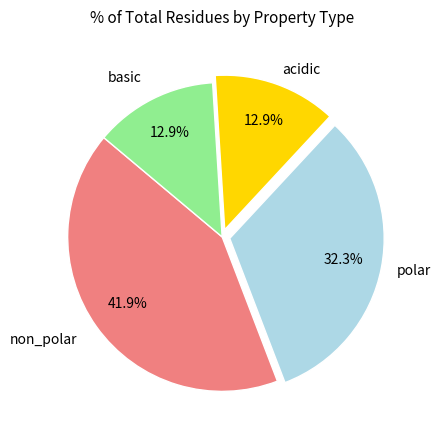

To the nearest percent, what percentage of the pie is non_polar?

42%